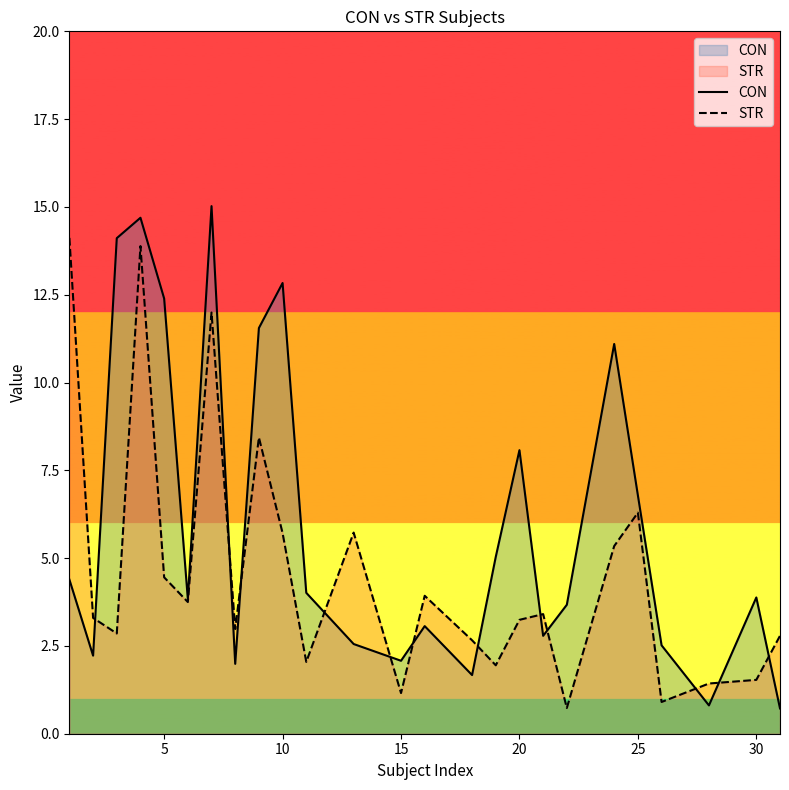

Reading right to left, list all the values displayed in this chart.

CON: 0.7	3.9	0.8	2.5	6.8	11.1	3.7	2.8	8.1	5.0	1.7	3.1	2.1	2.6	4.0	12.8	11.6	2.0	15.0	3.8	12.4	14.7	14.1	2.2	4.4
STR: 2.8	1.5	1.4	0.9	6.3	5.3	0.7	3.4	3.2	1.9	2.7	3.9	1.2	5.7	2.0	5.7	8.4	3.0	12.0	3.7	4.5	13.9	2.9	3.3	14.1